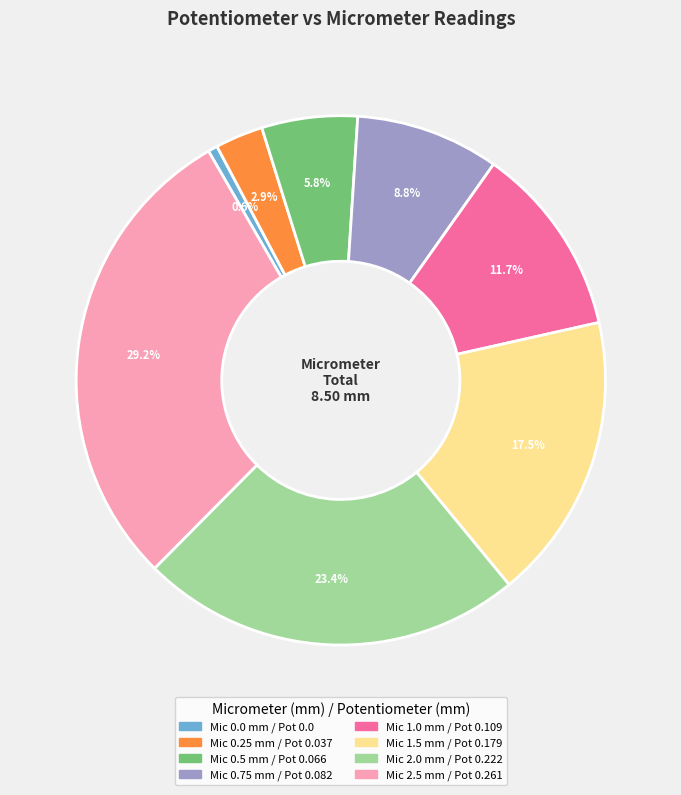

Is there a majority slice in this chart?

No